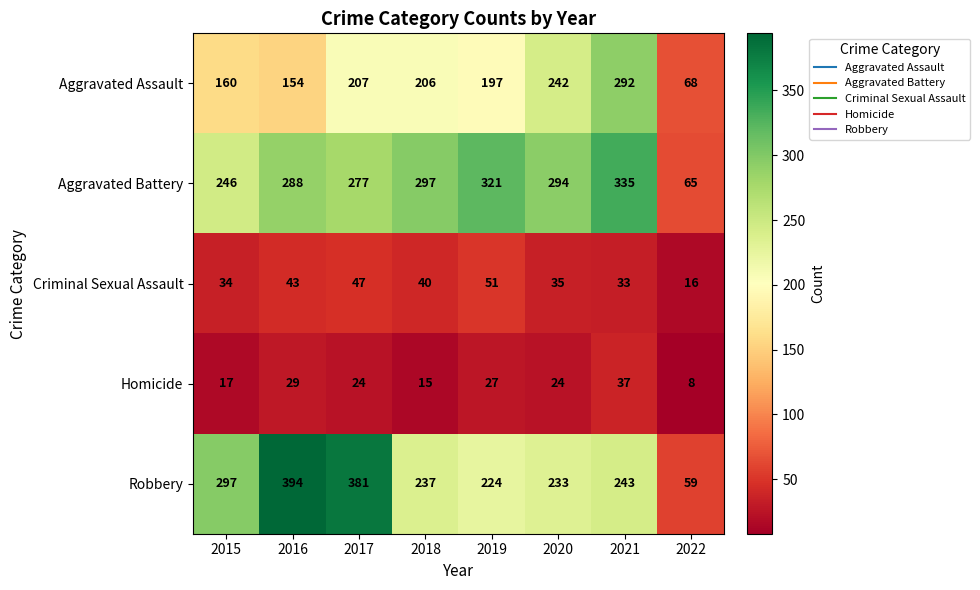

At which category is the sum across all series the highest?

2021